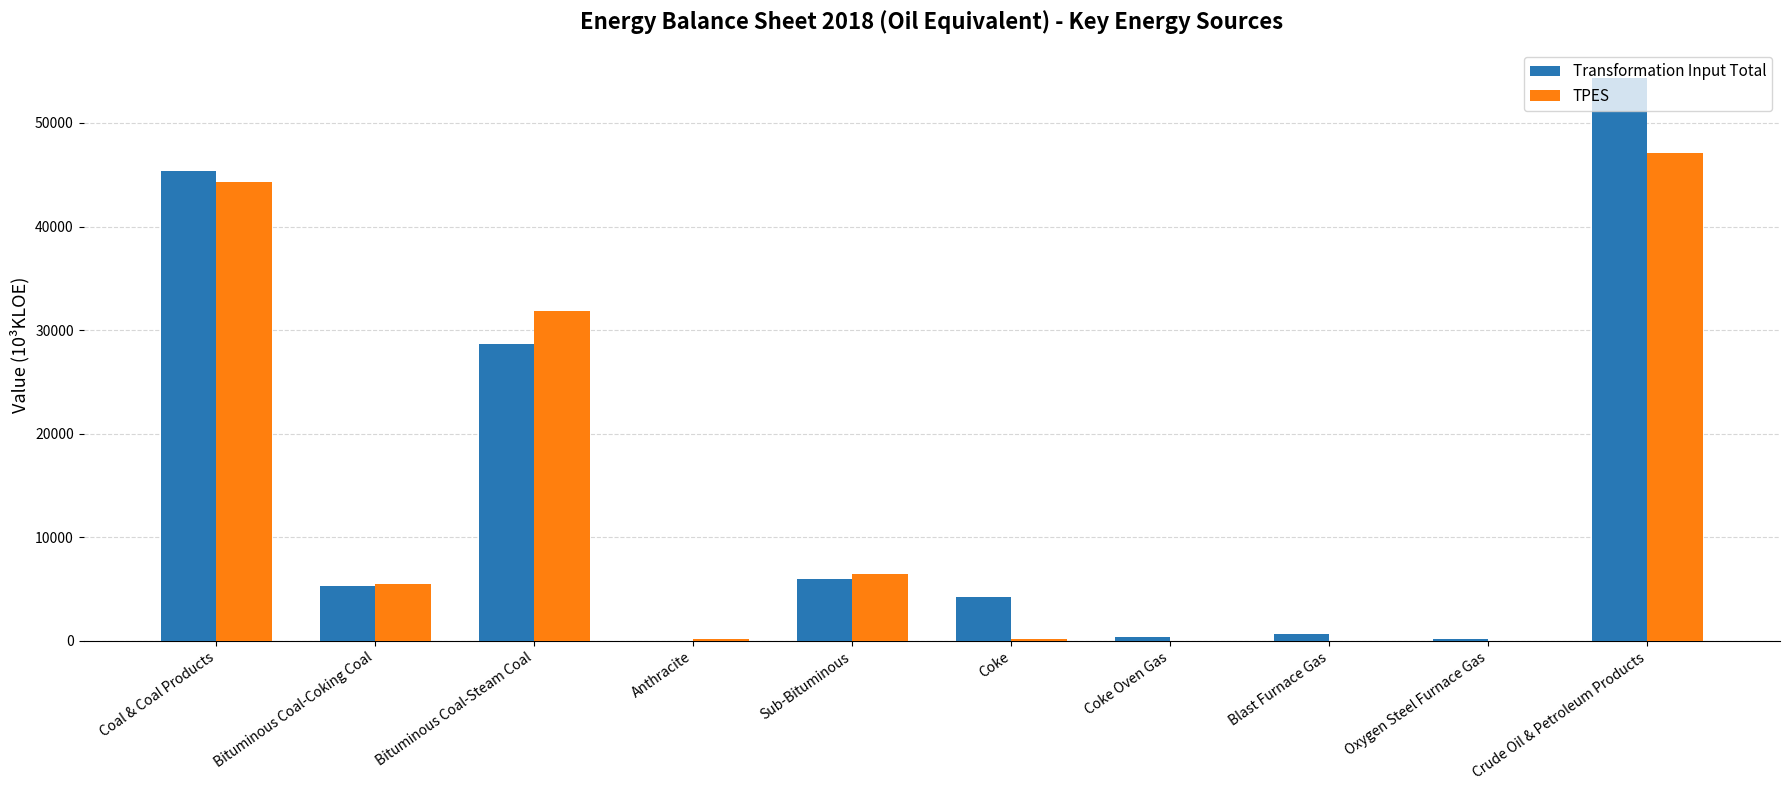

Which series changed the most between Oxygen Steel Furnace Gas and Crude Oil & Petroleum Products?

Transformation Input Total